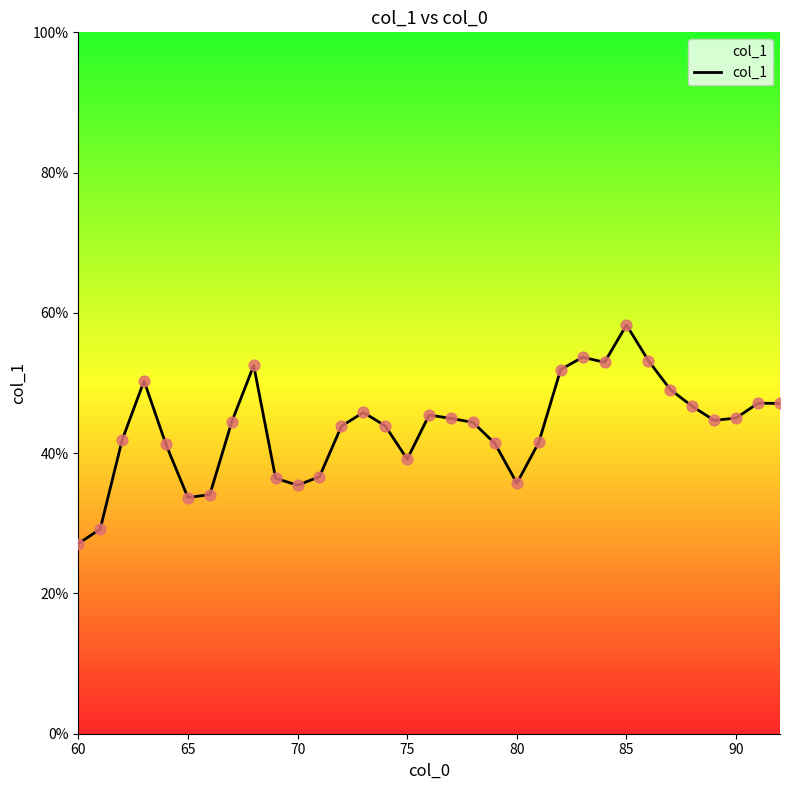

What is the smallest value displayed?

27.1